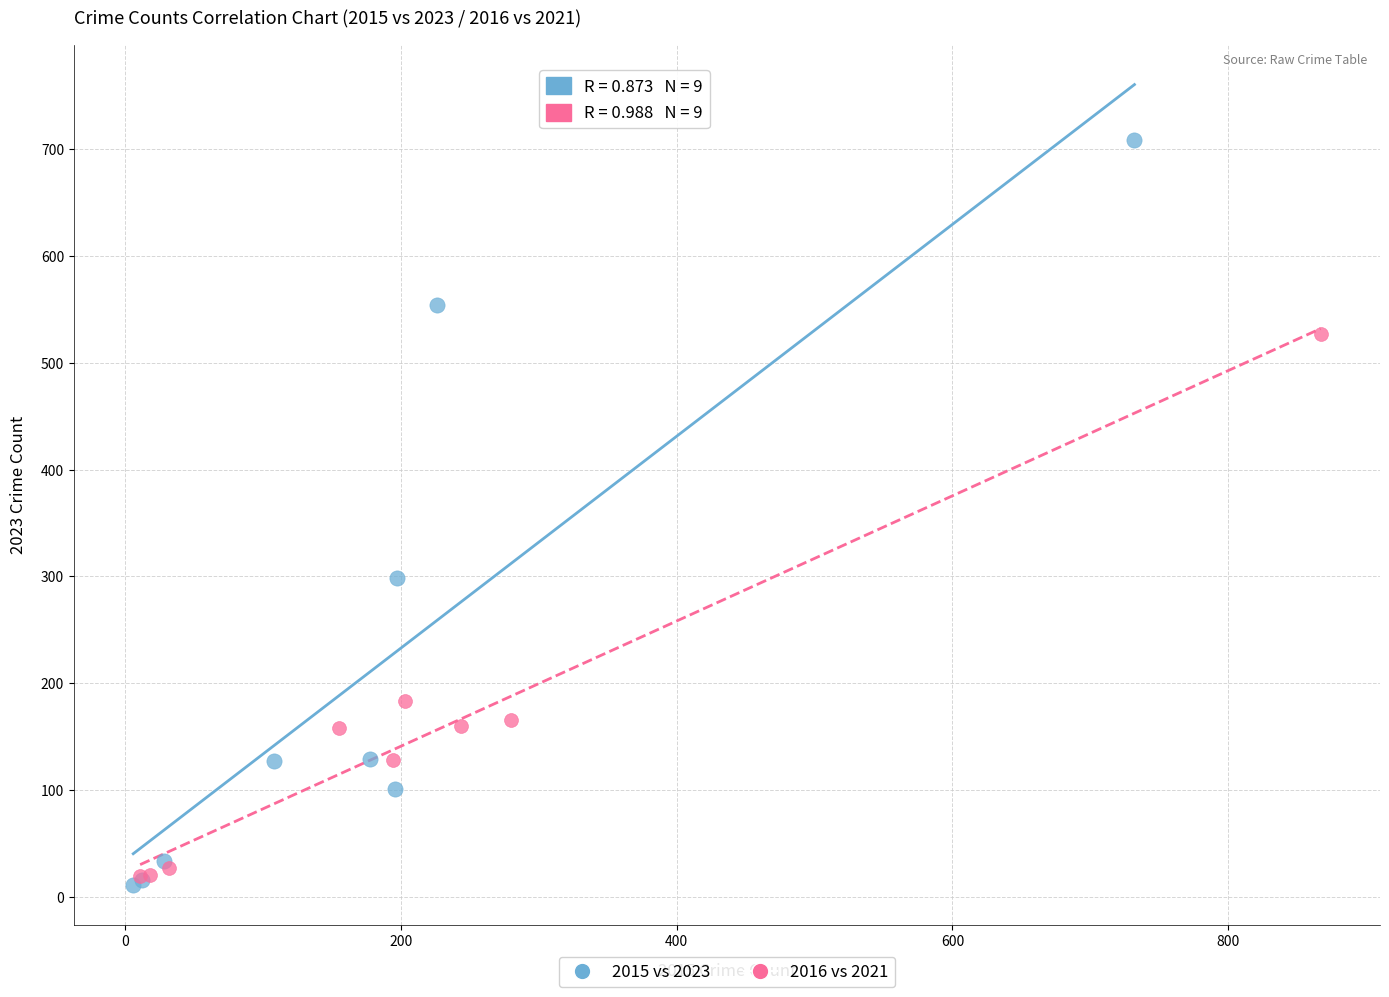

Which series contains the lowest Y value?

2015 vs 2023